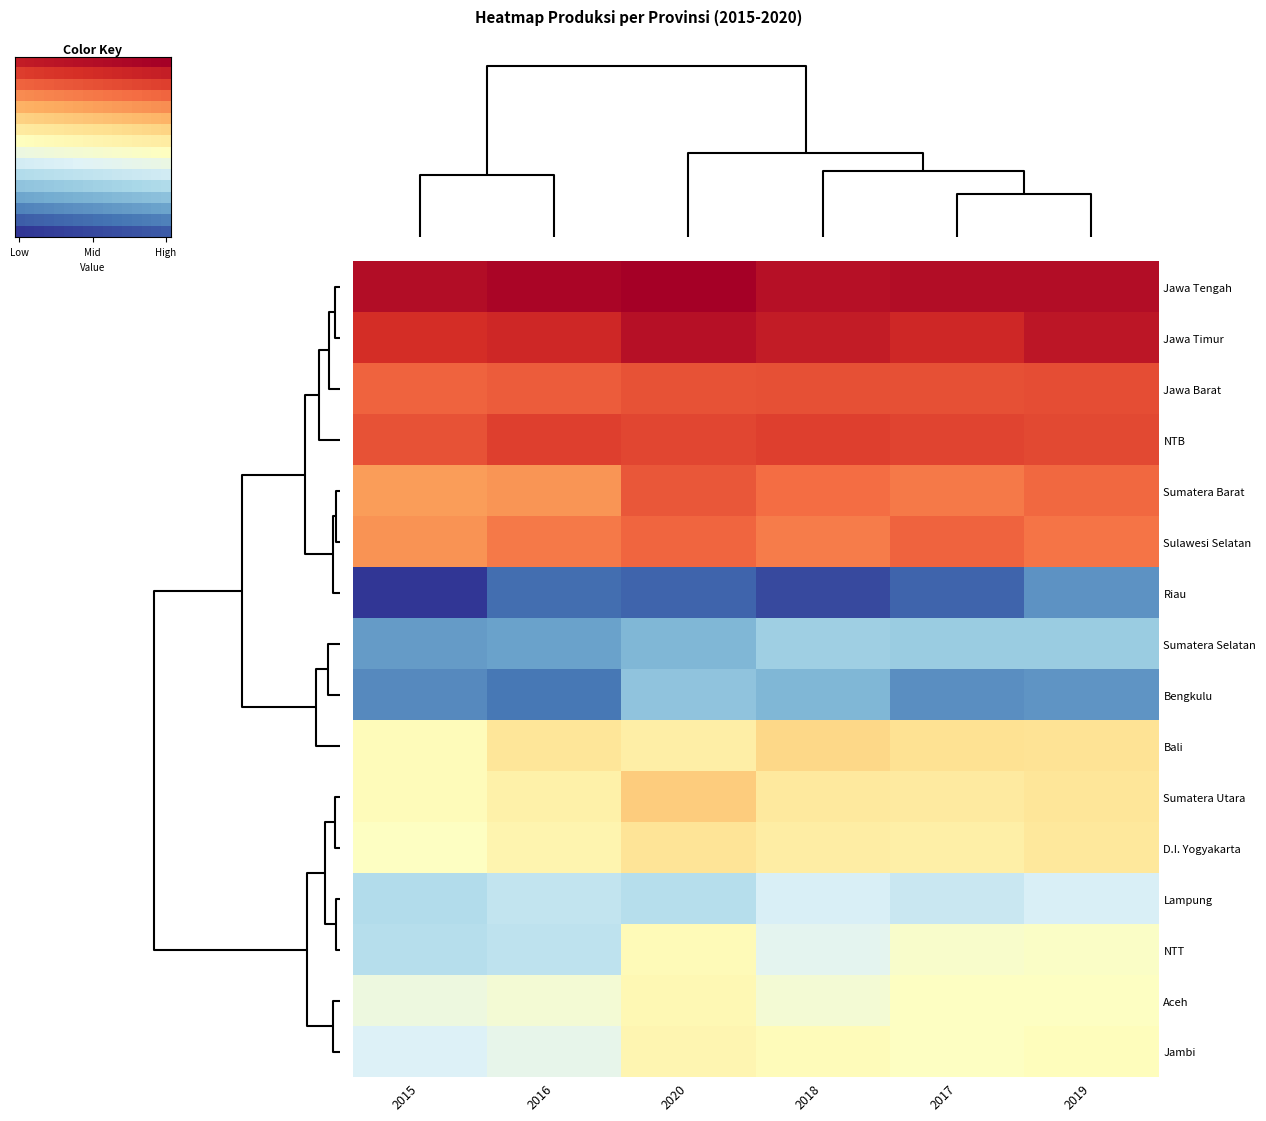

At how many categories does at least one series exceed 0?

6